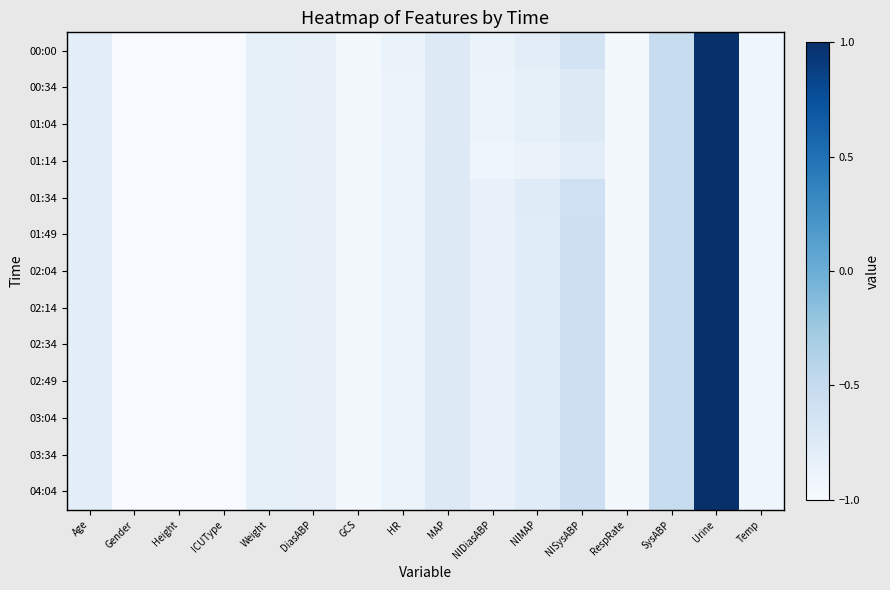

Rank the series by their maximum value, from lowest to highest.

00:00, 00:34, 01:04, 01:14, 01:34, 01:49, 02:04, 02:14, 02:34, 02:49, 03:04, 03:34, 04:04